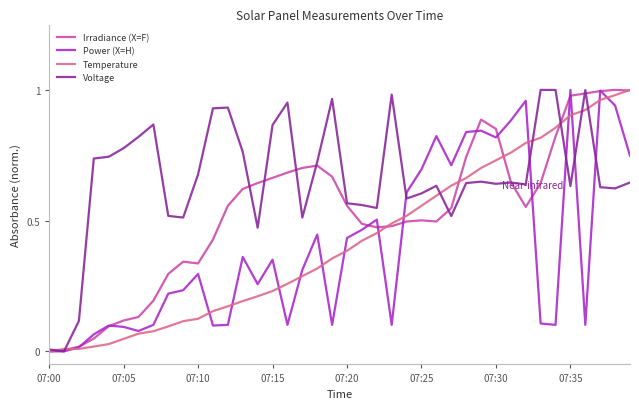

Which series has the largest total across all categories?

Voltage